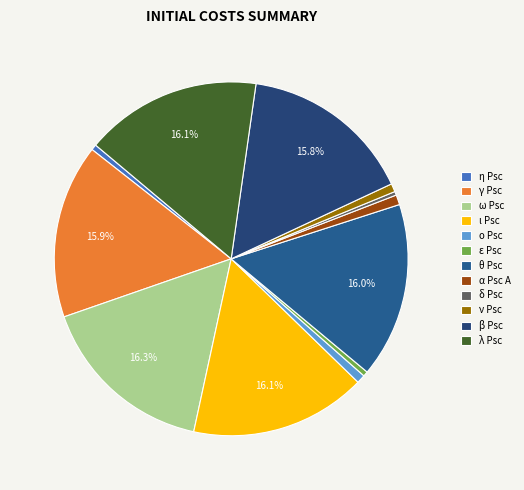

Does η Psc represent more than half of the total?

No